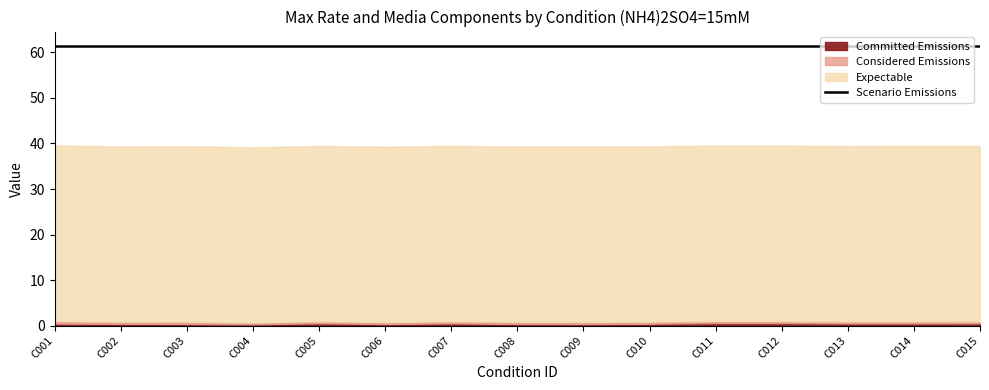

What are all the series names shown in the legend?

Committed Emissions, Considered Emissions, Expectable, Scenario Emissions